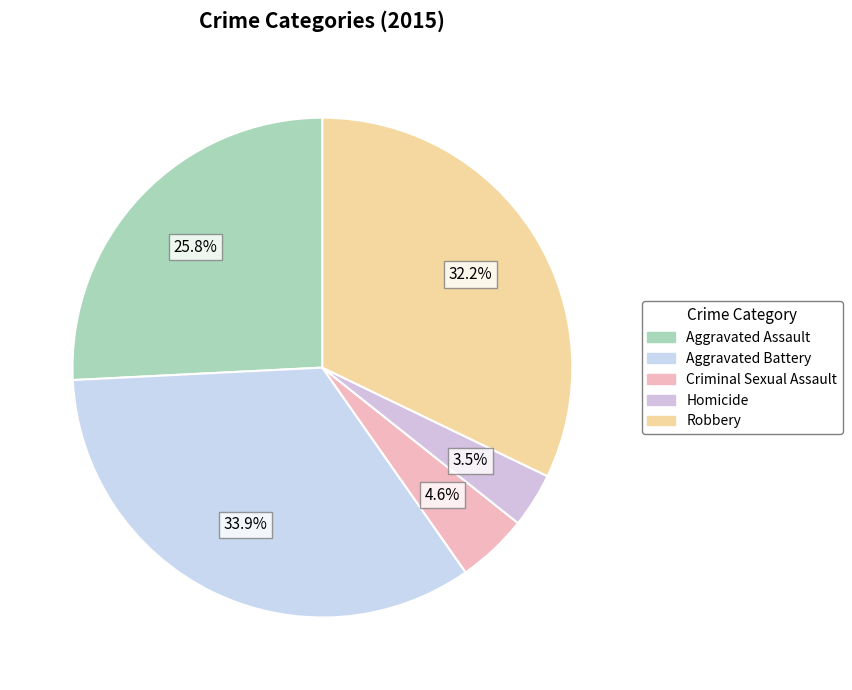

Do Homicide and Aggravated Battery together represent more than half of the pie?

No